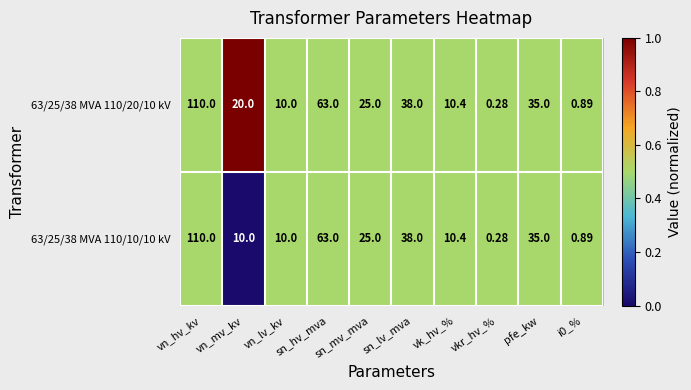

At which label is 63/25/38 MVA 110/10/10 kV closest to 55?

sn_hv_mva